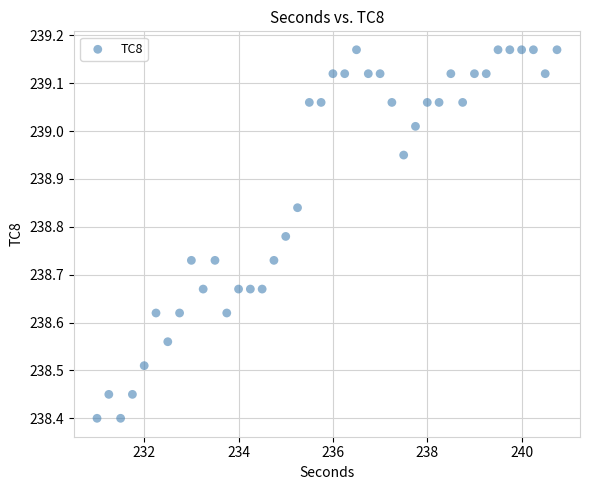

What is the range of Y values (max minus min)?

0.8